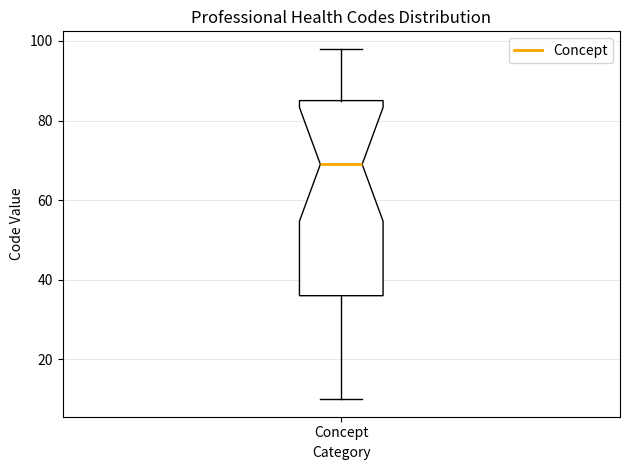

Transcribe this box plot: give where the median line is, the range the box spans, and where the two whiskers end, as read against the y-axis. The values are not printed on the chart, so give them approximately, as read against the axis.

median 70, box 36 to 86, whiskers 10 to 98